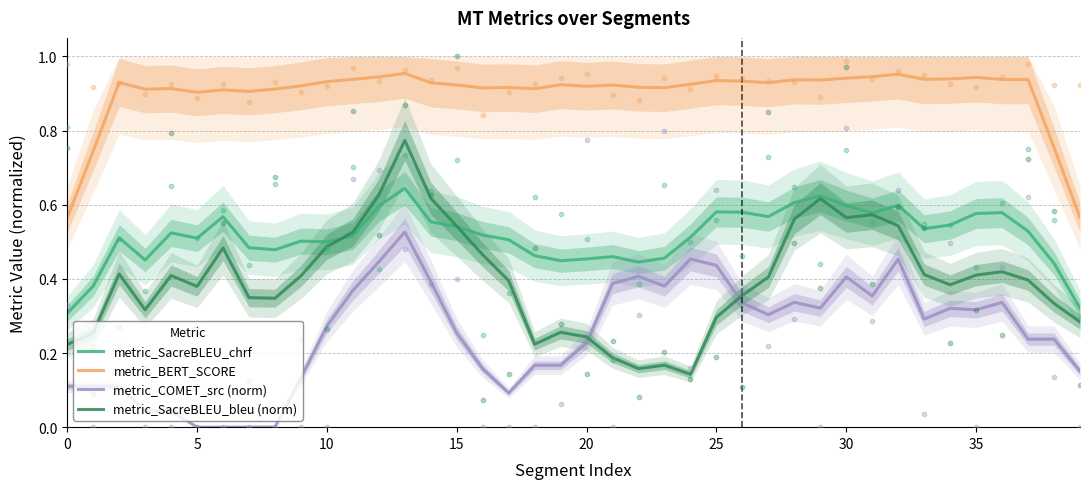

At how many categories does at least one series exceed 0?

40